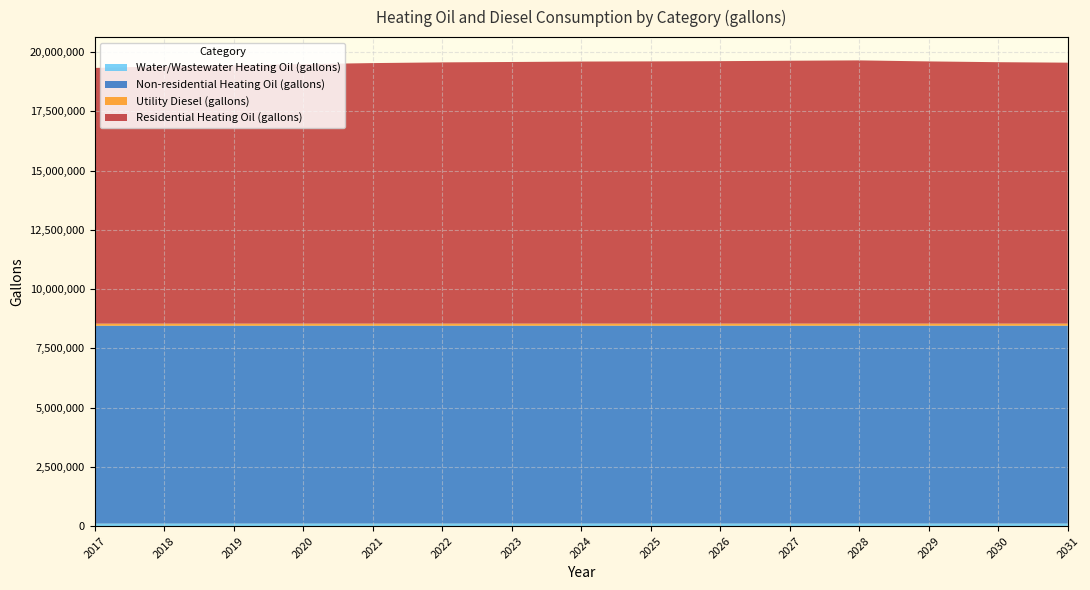

Reading right to left, list all the values displayed in this chart.

Water/Wastewater Heating Oil (gallons): 2031=106119.1	2030=106246.7	2029=106453.5	2028=106725.0	2027=106636.3	2026=106523.2	2025=106462.8	2024=106416.8	2023=106303.5	2022=106199.1	2021=106011.4	2020=105727.9	2019=105452.4	2018=105141.9	2017=104729.2
Non-residential Heating Oil (gallons): 2031=8350248.7	2030=8350248.7	2029=8350248.7	2028=8350248.7	2027=8350248.7	2026=8350248.7	2025=8350248.7	2024=8350248.7	2023=8350248.7	2022=8350248.7	2021=8350248.7	2020=8350248.7	2019=8350248.7	2018=8350248.7	2017=8350248.7
Utility Diesel (gallons): 2031=87685.6	2030=87685.6	2029=87685.6	2028=87685.6	2027=87685.6	2026=87685.6	2025=87685.6	2024=87685.6	2023=87685.6	2022=87685.6	2021=87685.6	2020=87685.6	2019=87685.6	2018=87685.6	2017=87685.6
Residential Heating Oil (gallons): 2031=11011894.1	2030=11031630.6	2029=11064524.8	2028=11107287.2	2027=11093033.1	2026=11075489.5	2025=11065621.3	2024=11059042.4	2023=11040402.4	2022=11023955.3	2021=10994350.6	2020=10949395.2	2019=10905536.4	2018=10857291.6	2017=10791503.3